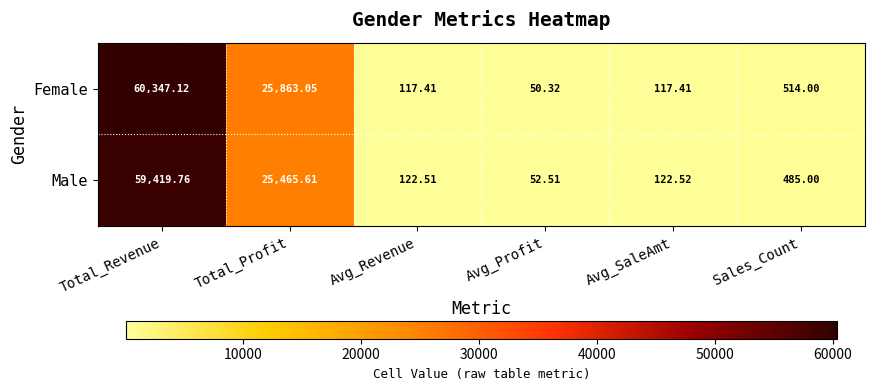

At which label does Female first exceed 514?

Total_Revenue